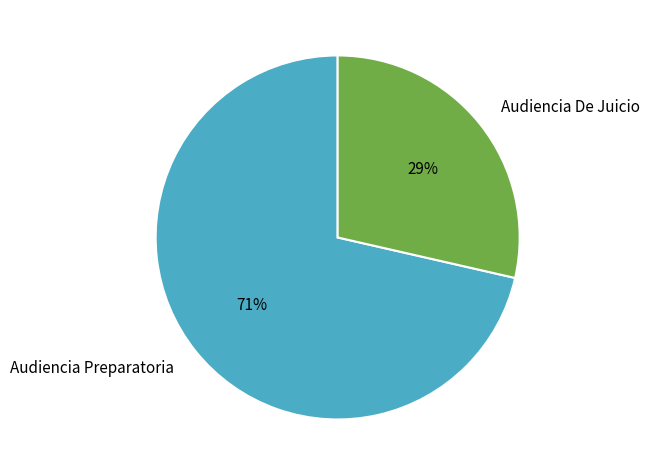

To the nearest percent, what is the combined percentage of Audiencia De Juicio and Audiencia Preparatoria?

100%